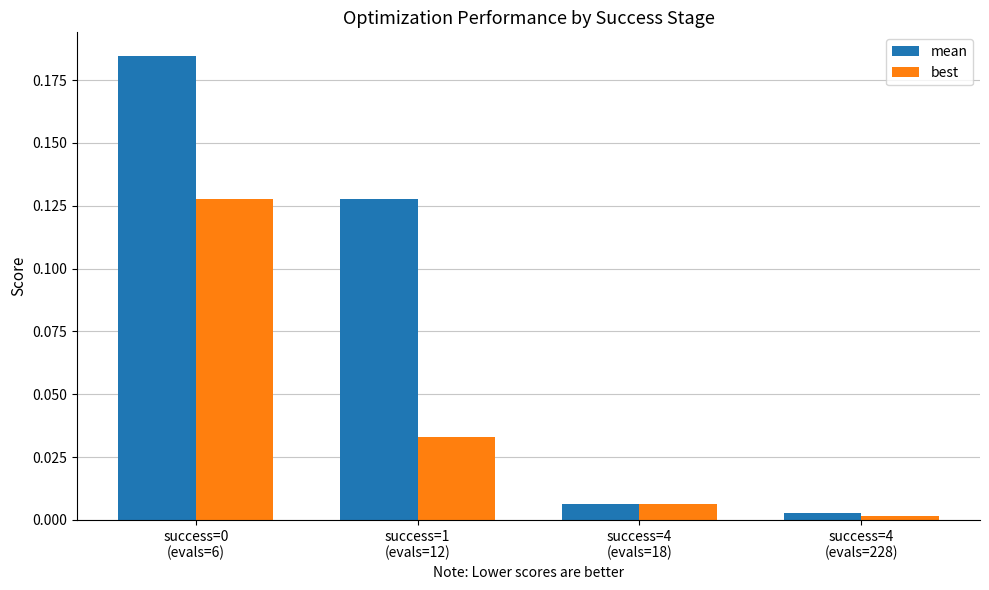

At how many categories does at least one series exceed 0?

4